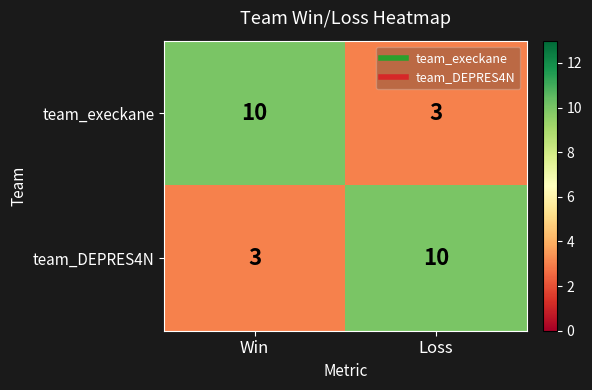

Reading right to left, what are all the values shown in this chart?

team_execkane: 3	10
team_DEPRES4N: 10	3